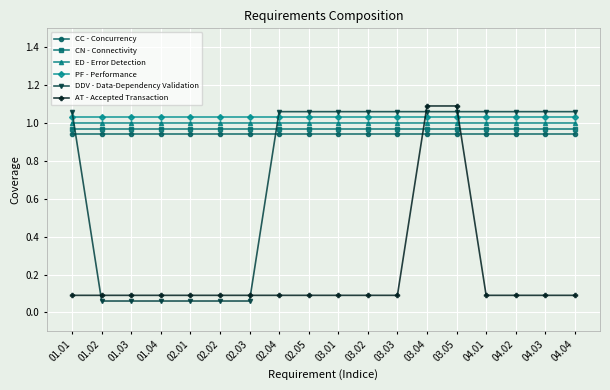

What is the label of the 17th point from the right?

01.02